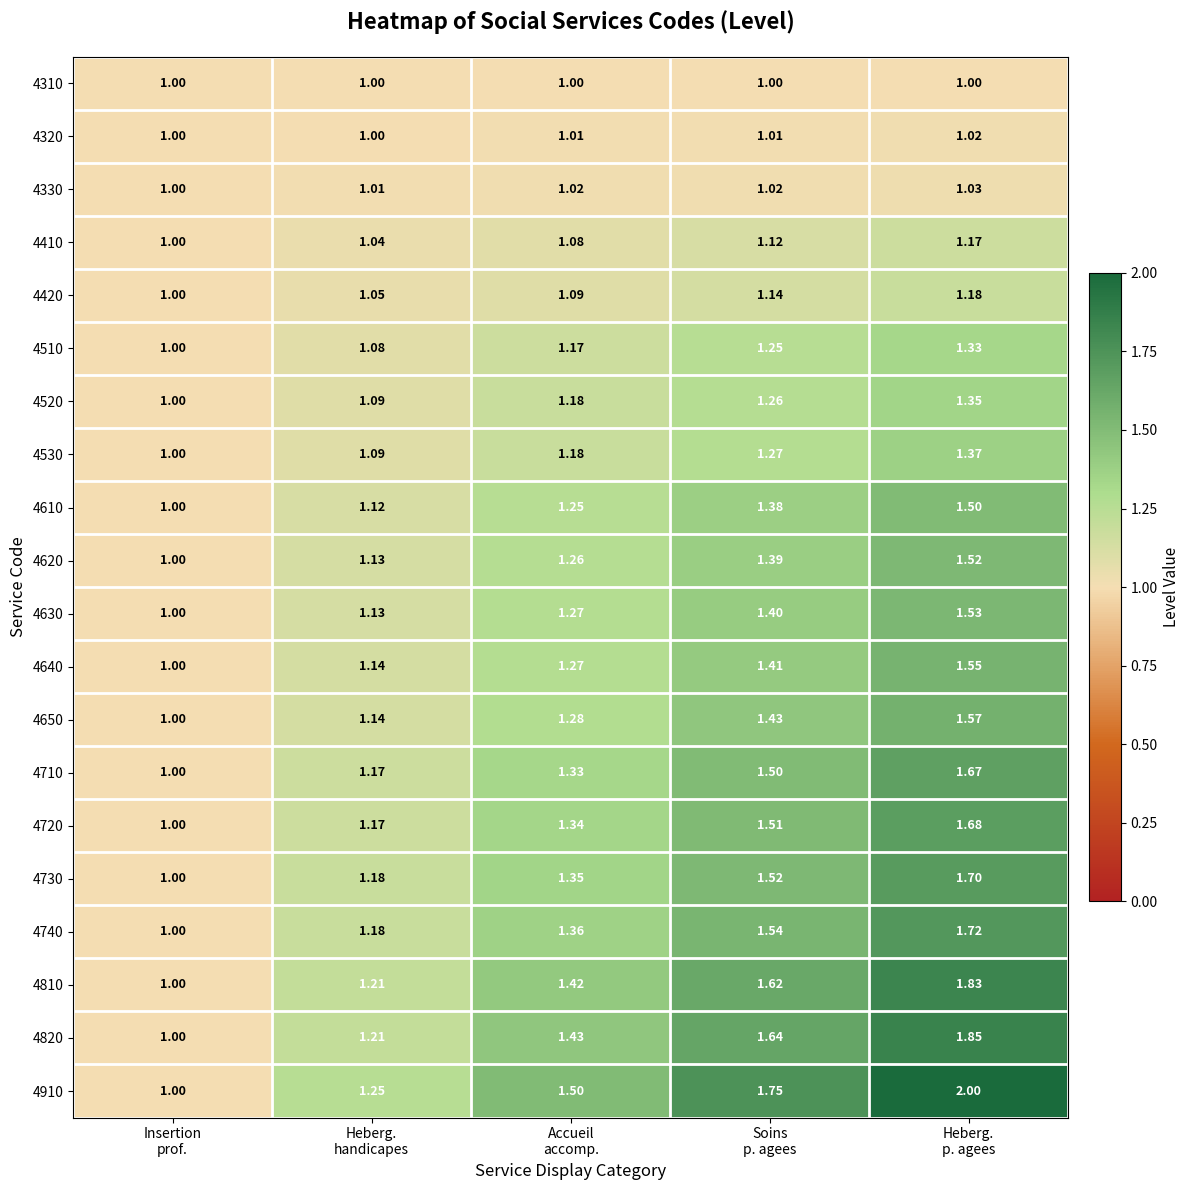

At which category is the sum across all series the highest?

Heberg.
p. agees